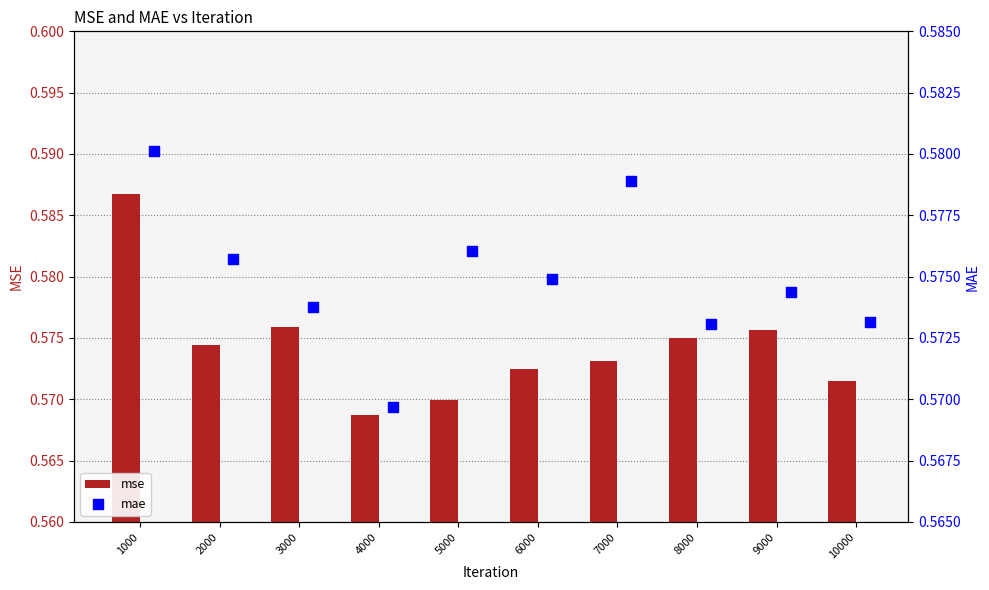

Count the mse values in the range 0 to 1.

10